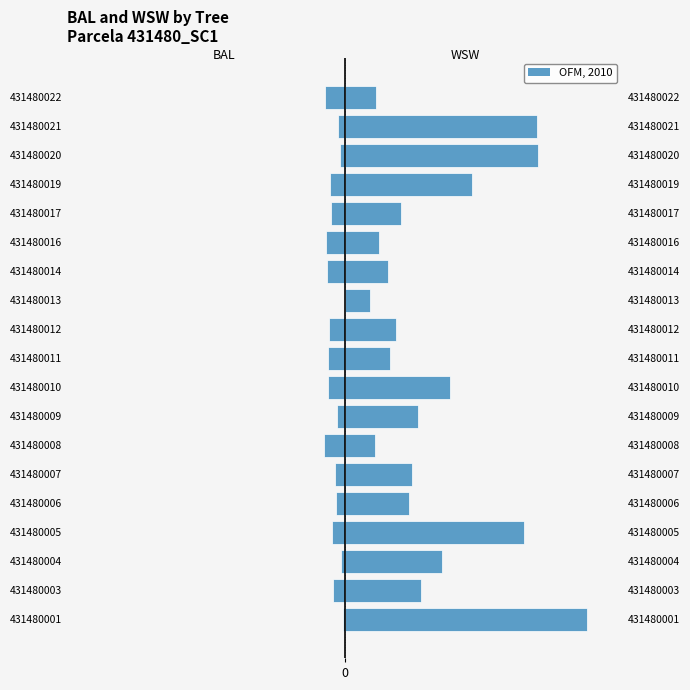

What is the average value of the wsw series?

64.6